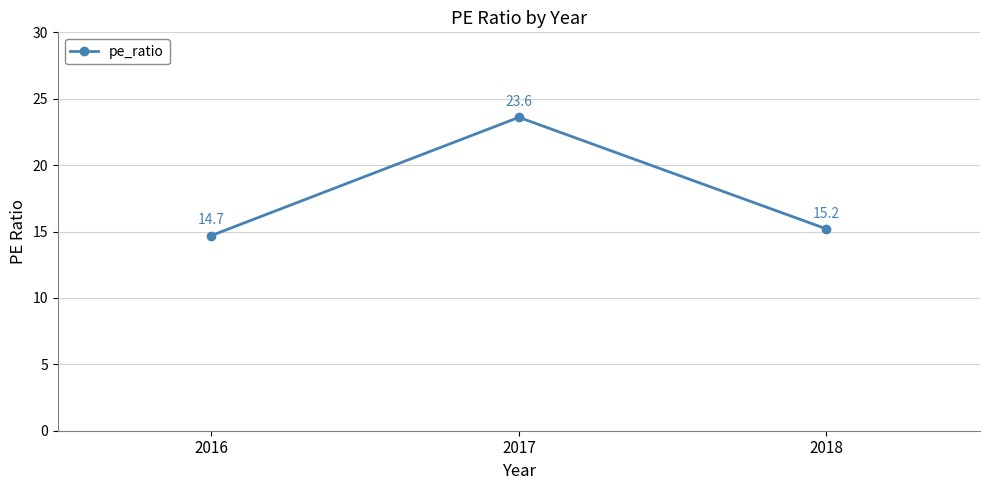

Count the number of data series in this chart.

1